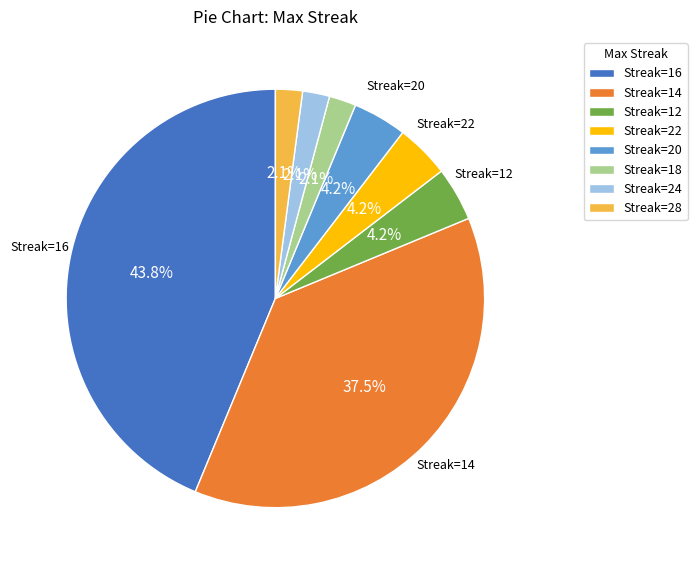

What percentage is NOT represented by Streak=12?

95.8%